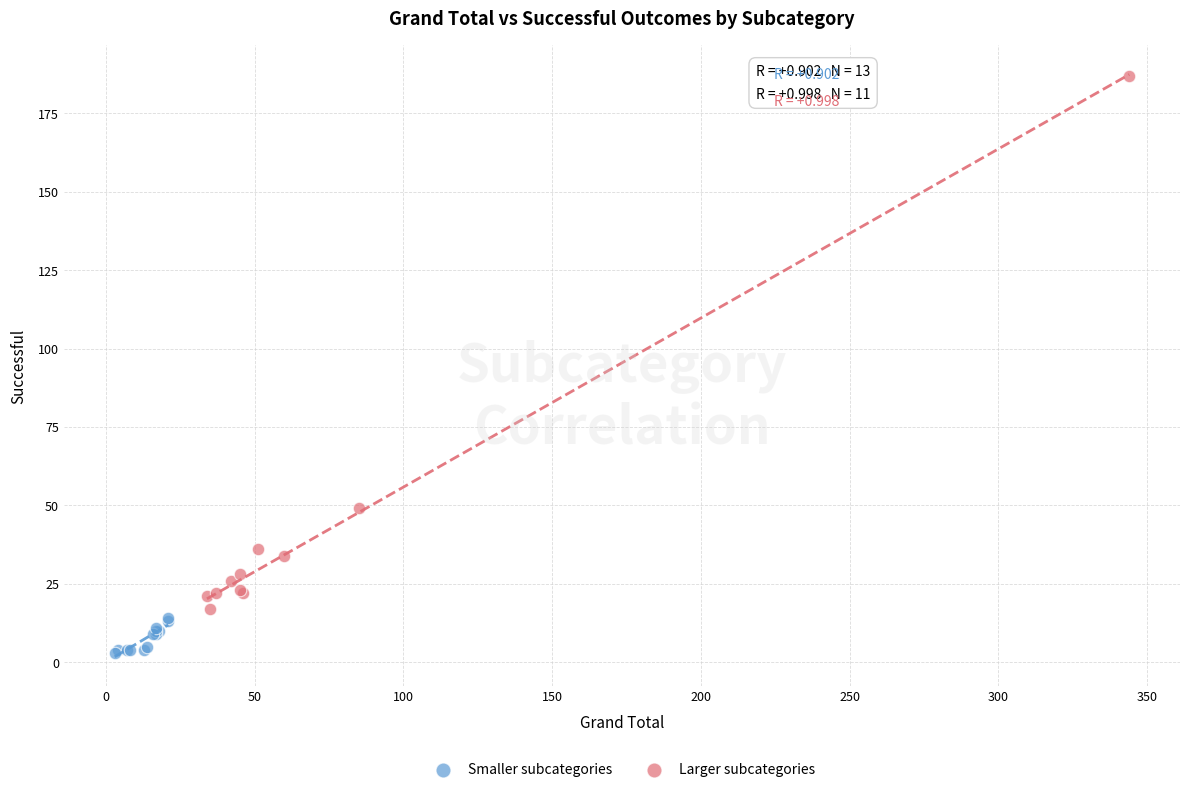

Which series reaches the maximum Y coordinate?

Larger subcategories